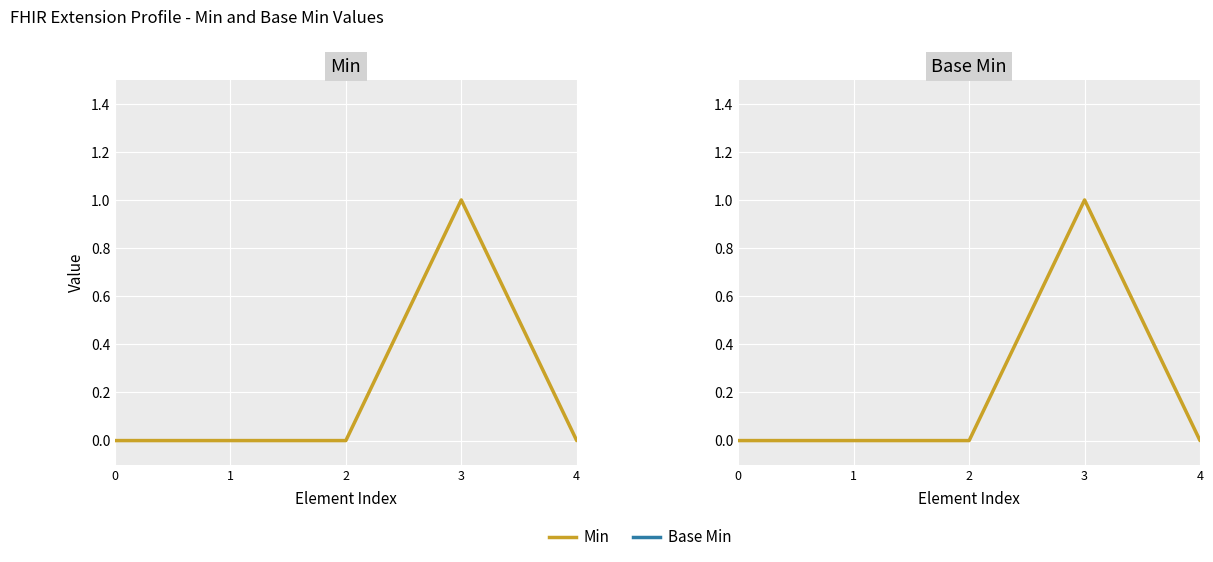

List the labels in order of Base Min value, largest first.

3, 0, 1, 2, 4